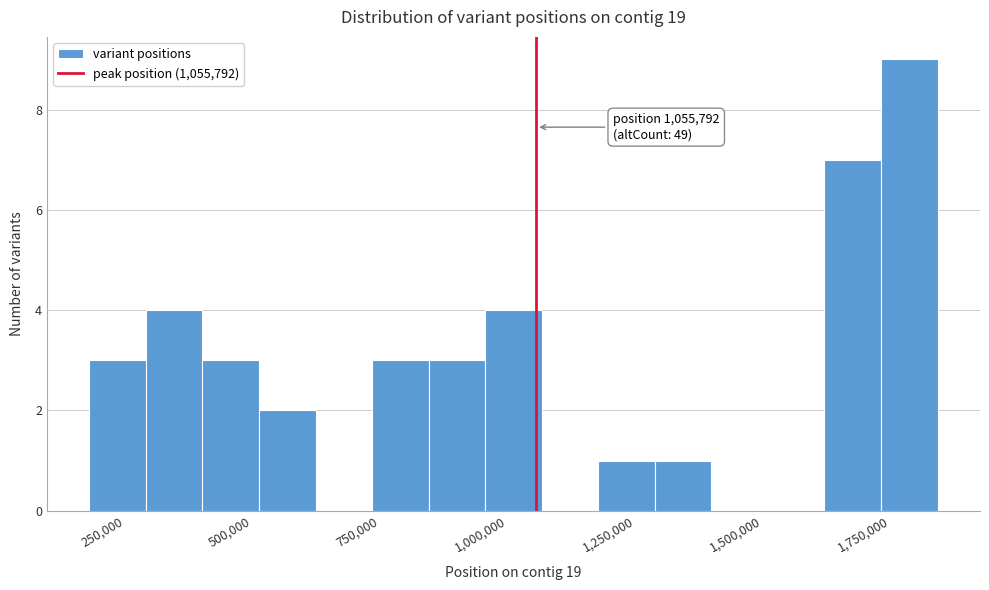

Read against the x-axis, roughly where is the centre of the tallest bar?

1800000